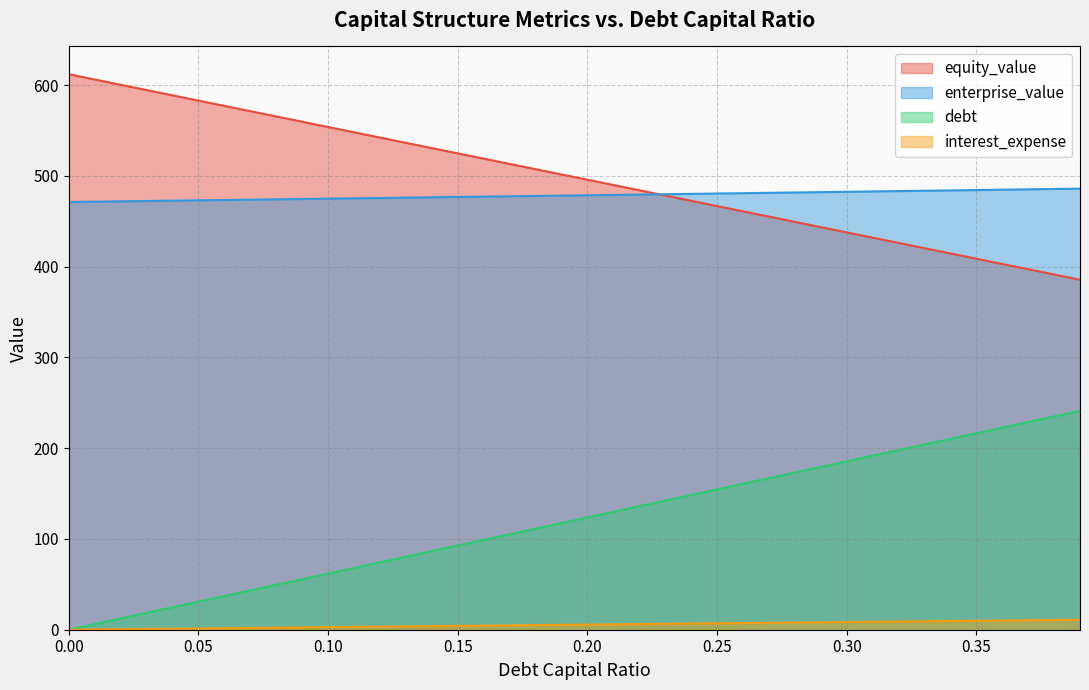

What is the value of the equity_value point at the 33rd from the left?

426.2